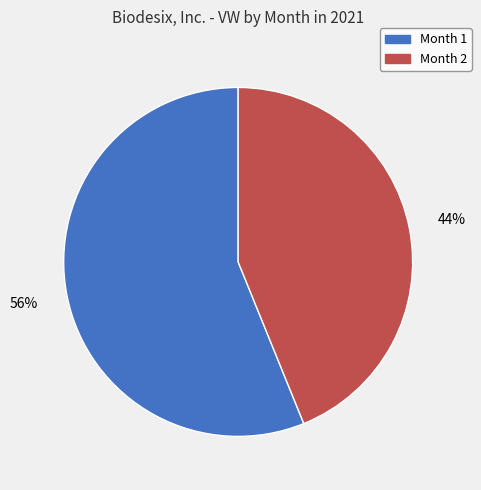

What is the largest slice in the pie chart?

Month 1